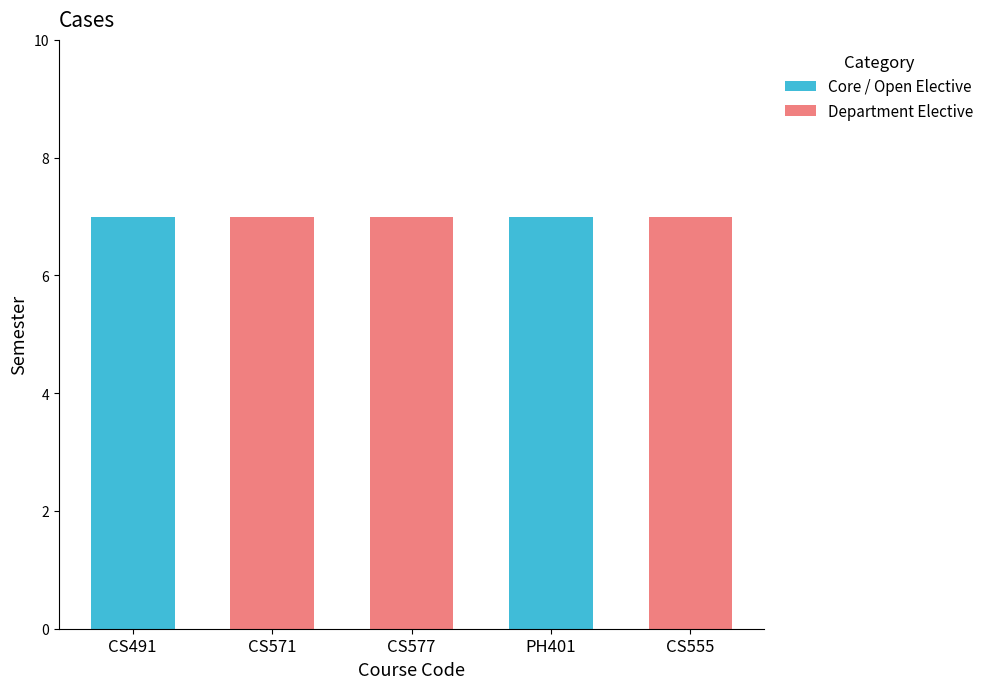

Is it true that Core / Open Elective equals 0 at CS571?

True